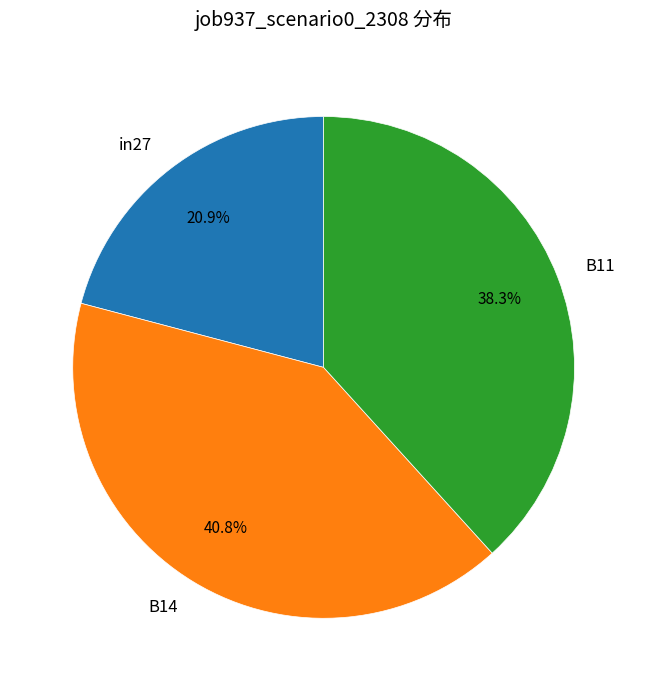

Rank the categories by value from highest to lowest.

B14, B11, in27